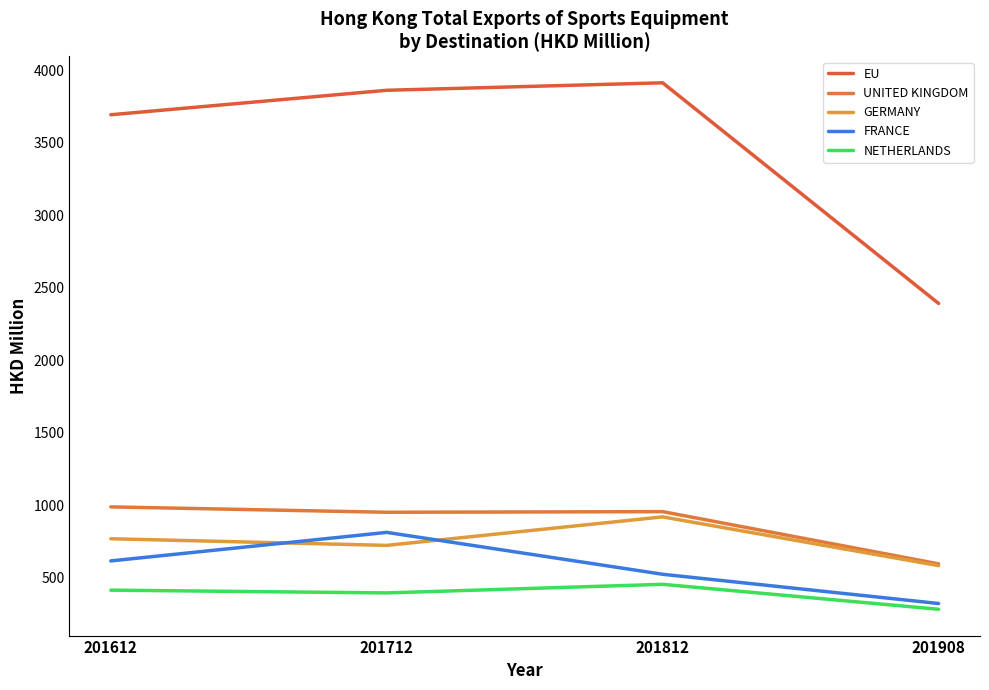

True or false: UNITED KINGDOM has more than 2 interior local peaks.

False